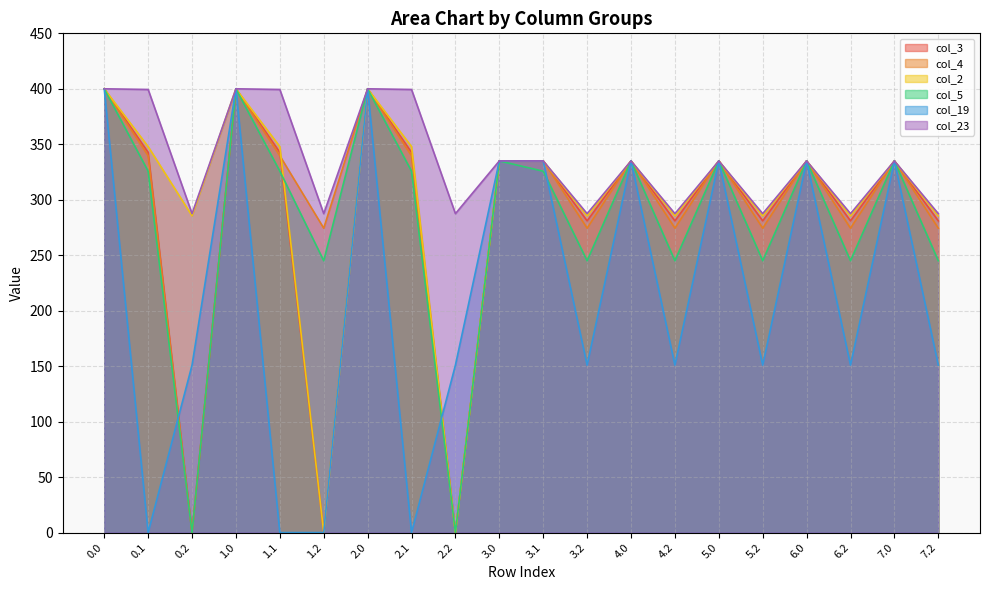

What position from the left is 2.0?

7